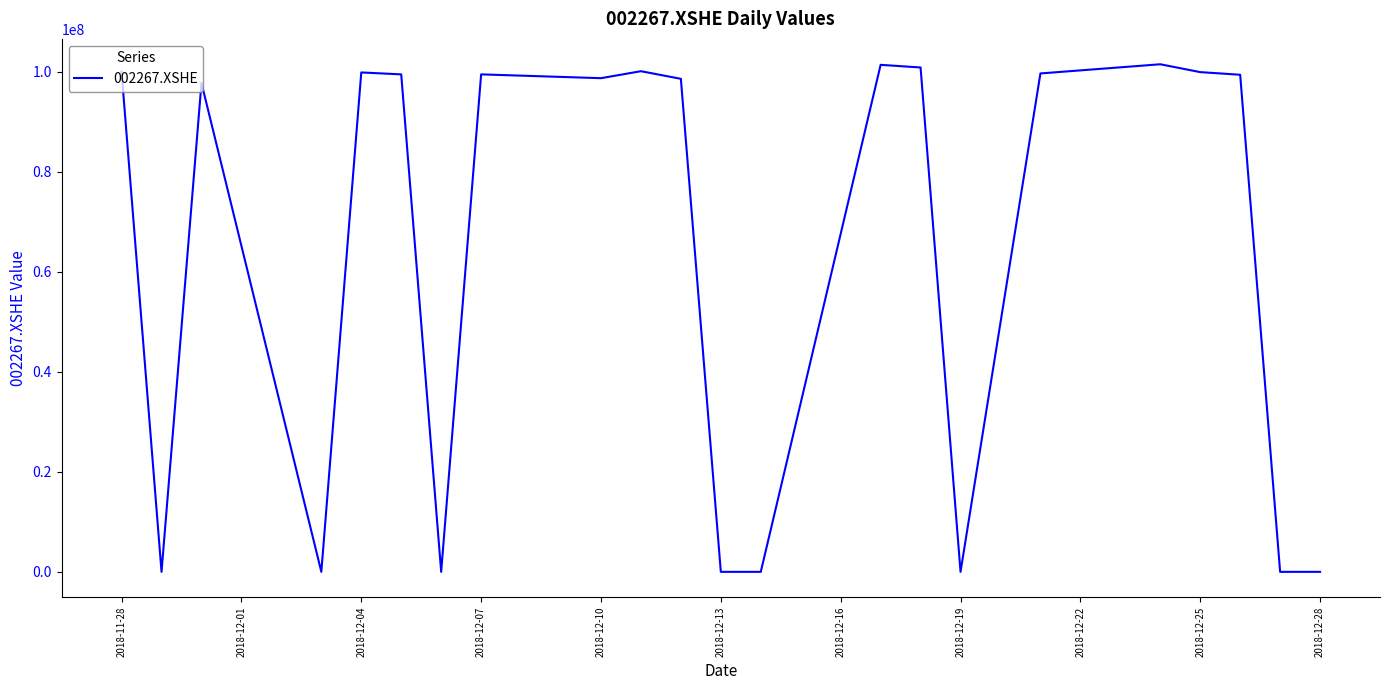

What is the maximum value shown in the chart?

101482242.8